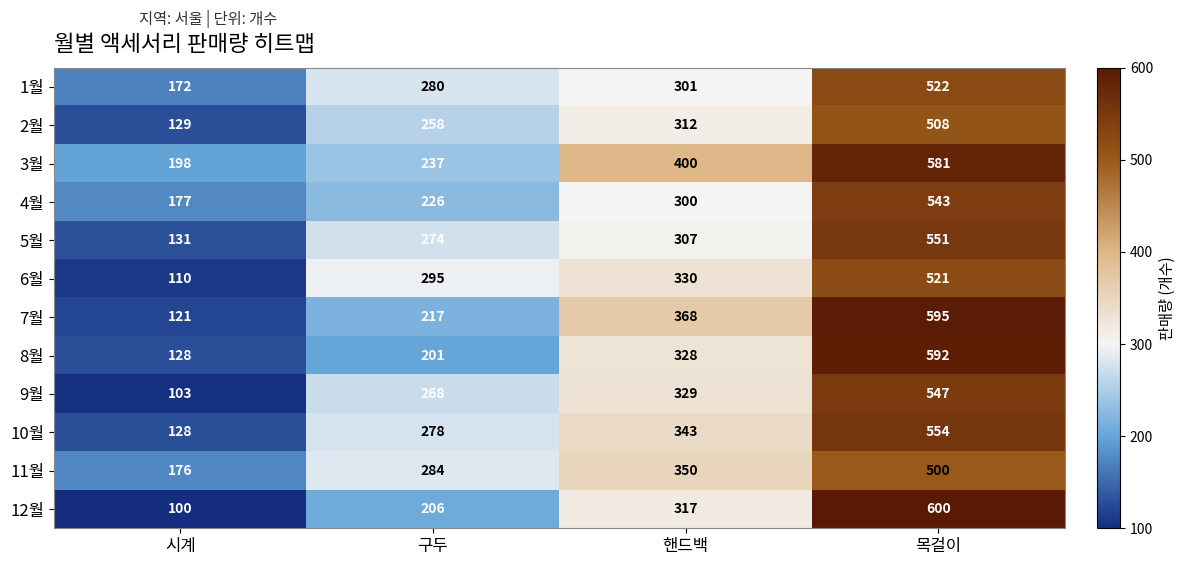

Count the number of categories in the chart.

4